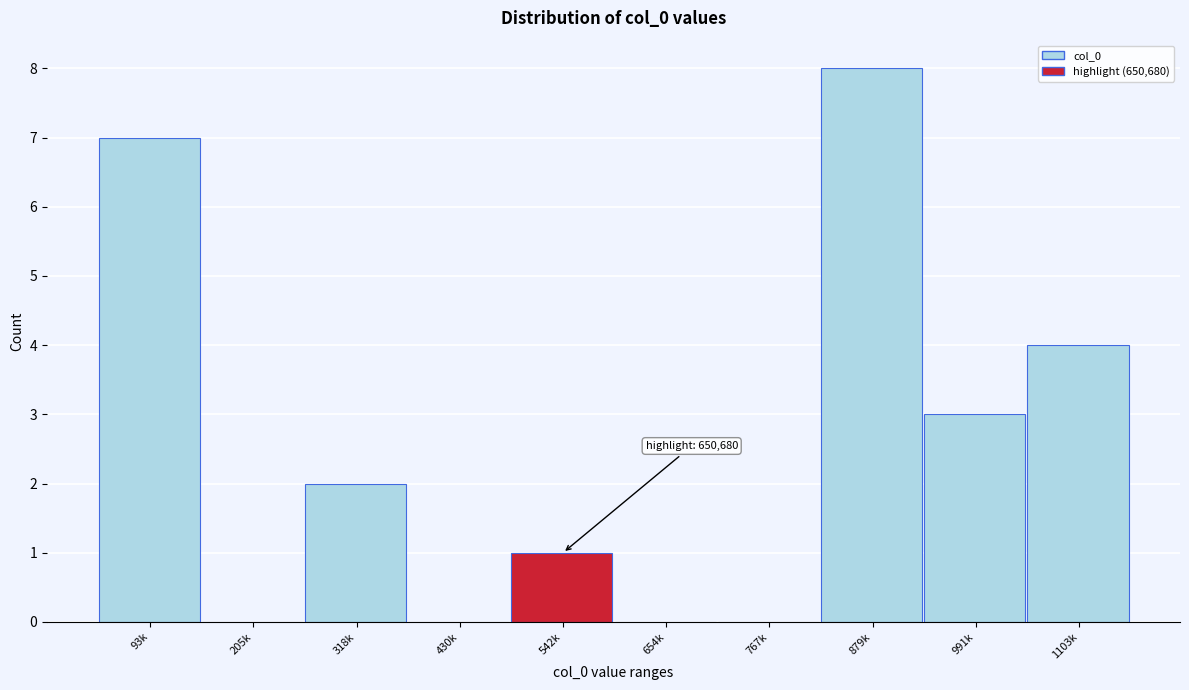

Reading right to left, extract all data points from this chart.

1103k=4	991k=3	879k=8	767k=0	654k=0	542k=1	430k=0	318k=2	205k=0	93k=7